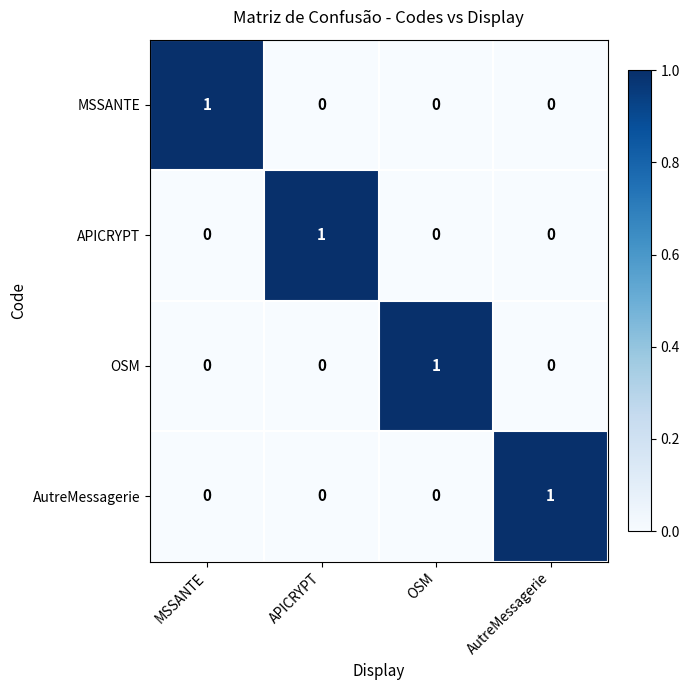

Is it true that AutreMessagerie equals 0 at OSM?

True